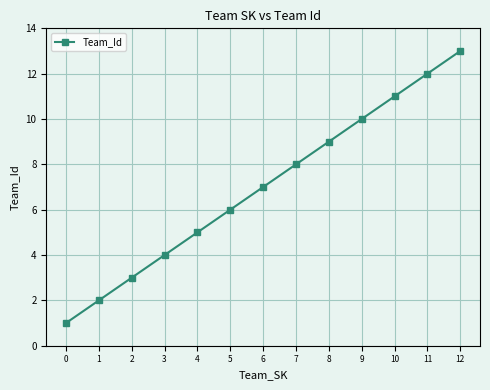

How many data points are less than 7?

6